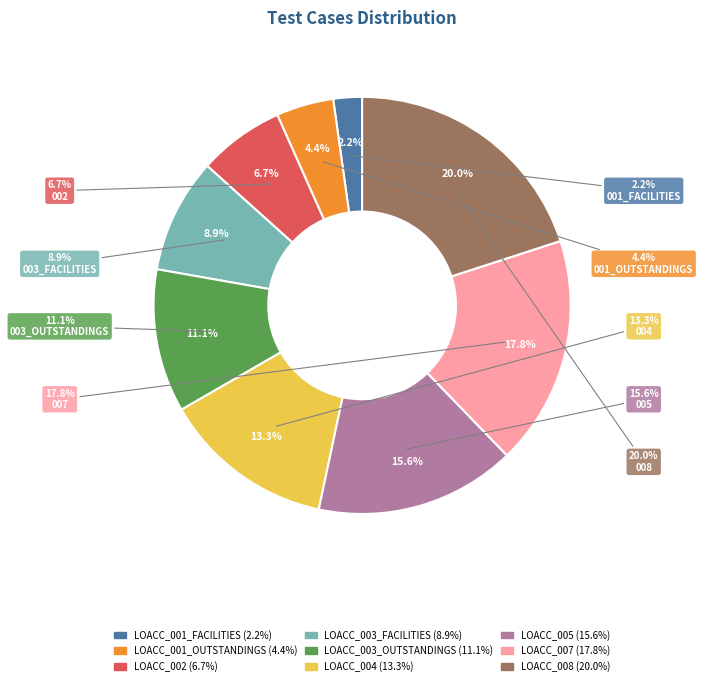

What percentage is the LOACC_007 slice, to the nearest percent?

18%